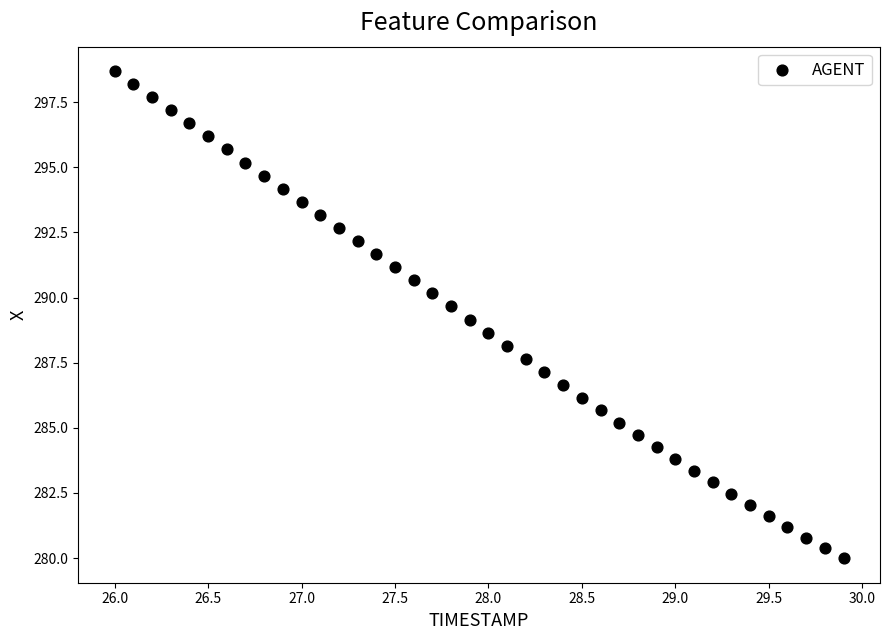

What is the range of X values (max minus min)?

3.9